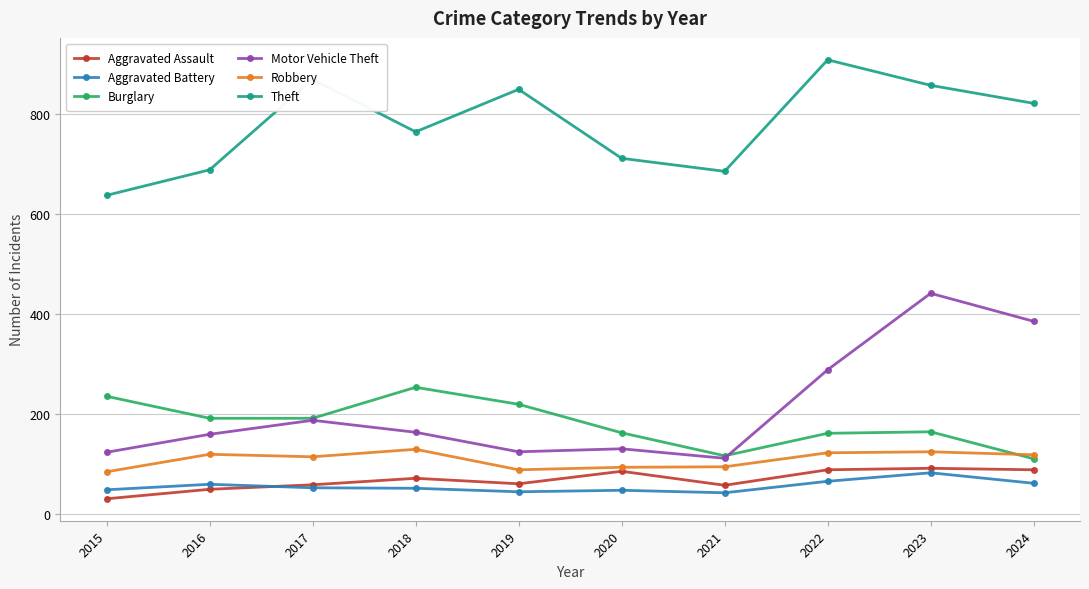

Is it true that Robbery equals 85 at 2015?

True